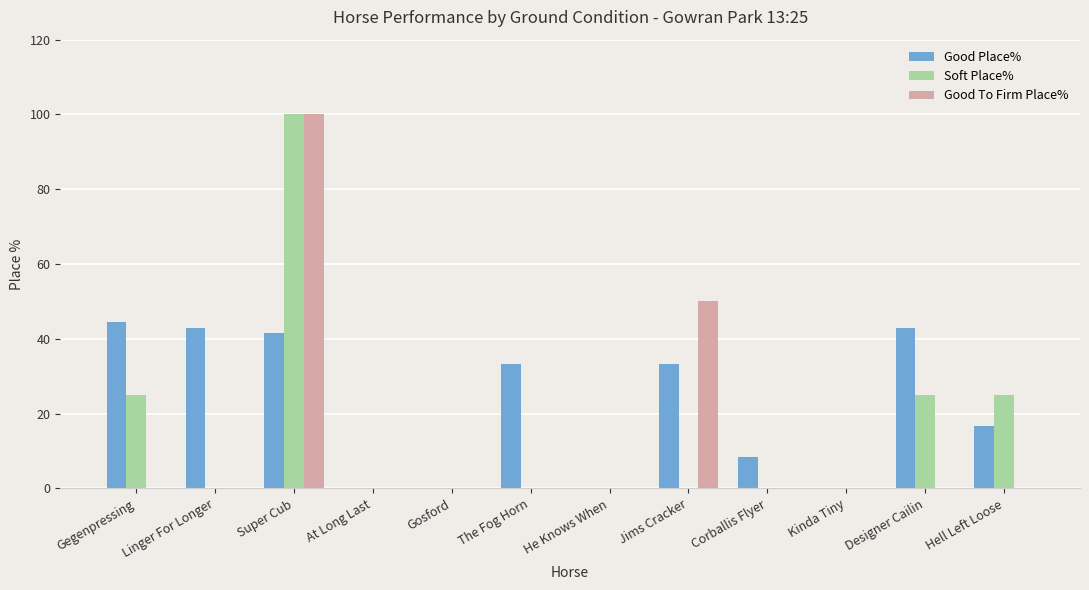

Reading left to right, what are all the values shown in this chart?

Good Place%: Gegenpressing=44.4	Linger For Longer=42.9	Super Cub=41.7	At Long Last=0.0	Gosford=0.0	The Fog Horn=33.3	He Knows When=0.0	Jims Cracker=33.3	Corballis Flyer=8.3	Kinda Tiny=0.0	Designer Cailin=42.9	Hell Left Loose=16.7
Soft Place%: Gegenpressing=25.0	Linger For Longer=0.0	Super Cub=100.0	At Long Last=0.0	Gosford=0.0	The Fog Horn=0.0	He Knows When=0.0	Jims Cracker=0.0	Corballis Flyer=0.0	Kinda Tiny=0.0	Designer Cailin=25.0	Hell Left Loose=25.0
Good To Firm Place%: Gegenpressing=0.0	Linger For Longer=0.0	Super Cub=100.0	At Long Last=0.0	Gosford=0.0	The Fog Horn=0.0	He Knows When=0.0	Jims Cracker=50.0	Corballis Flyer=0.0	Kinda Tiny=0.0	Designer Cailin=0.0	Hell Left Loose=0.0